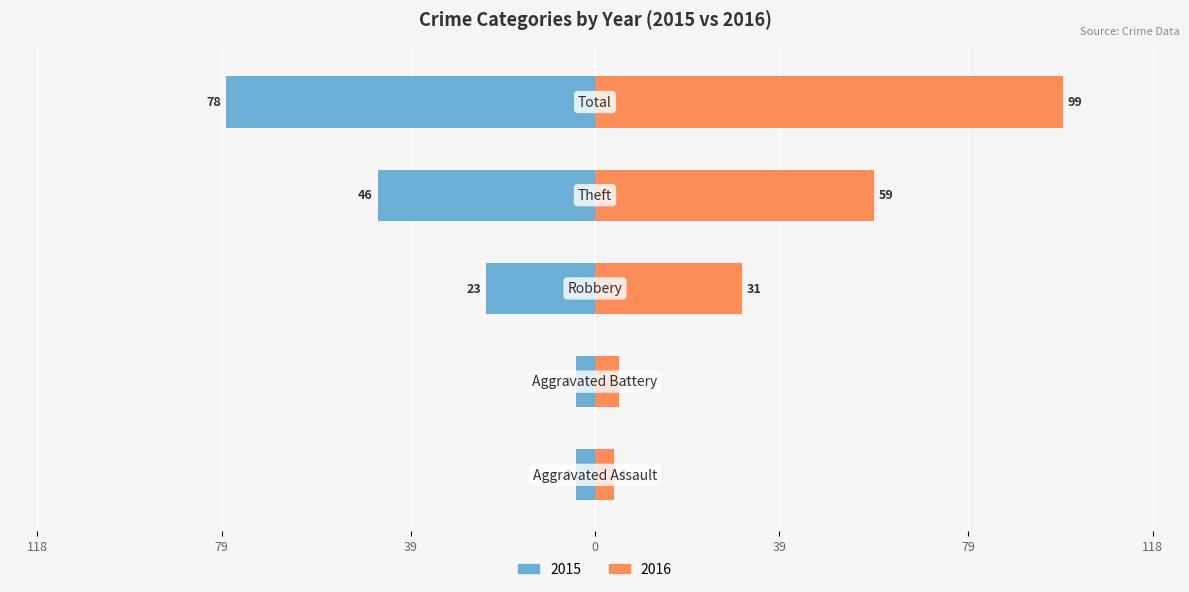

What is the label of the 3rd bar from the left?

Robbery